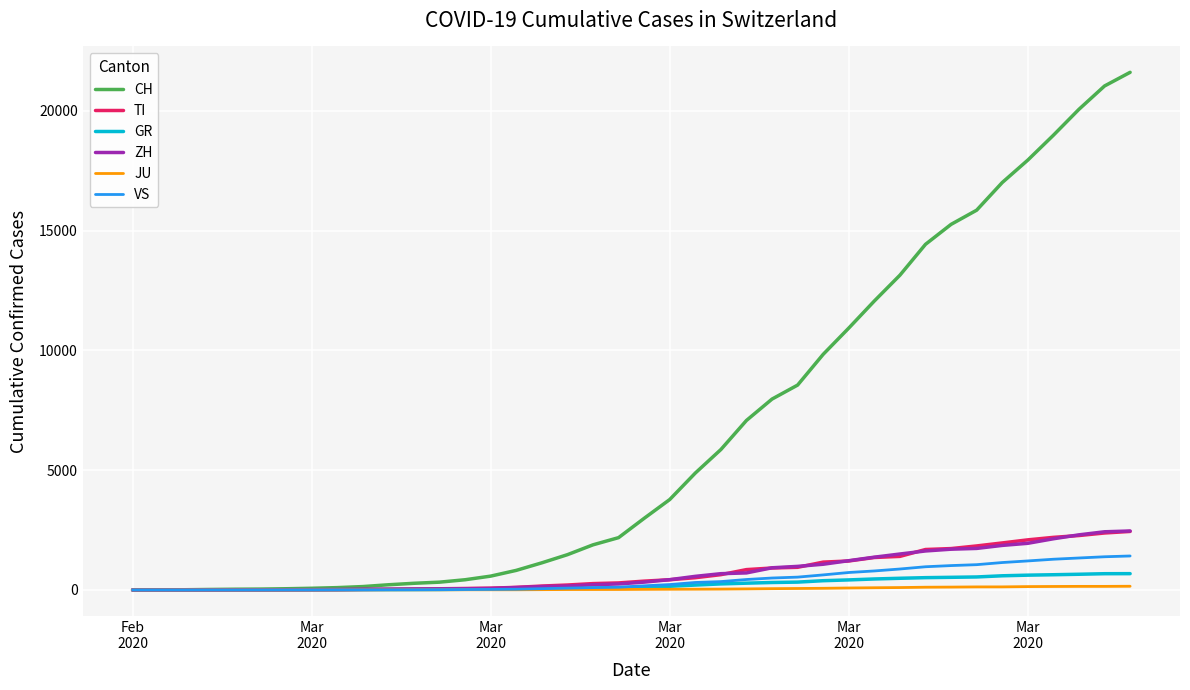

How many lines are shown in the chart?

6